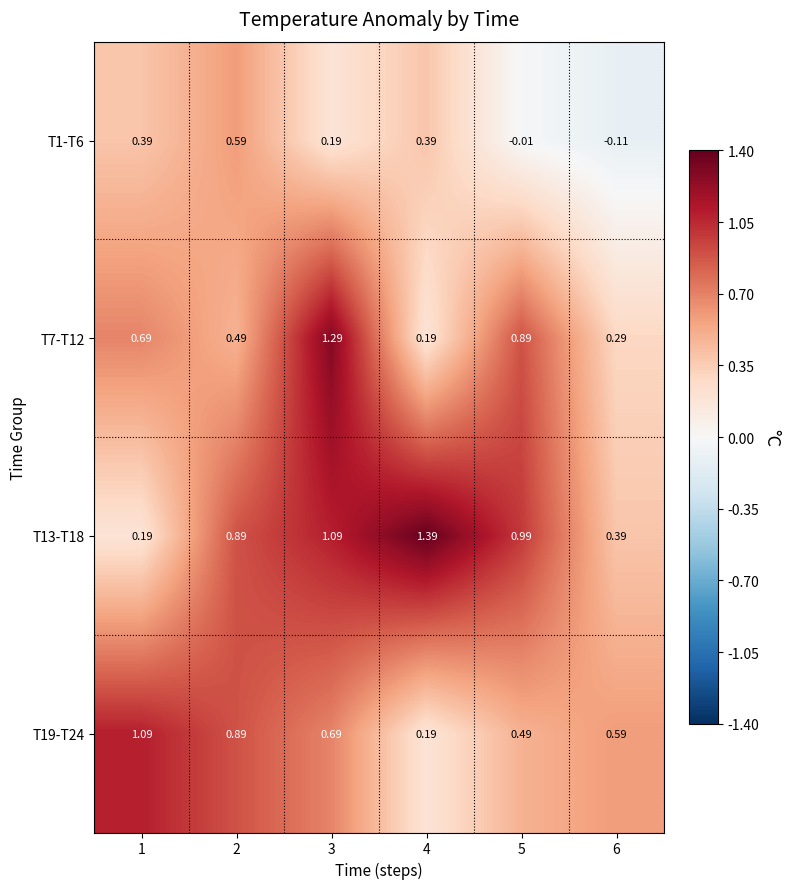

How many distinct data groups are displayed?

4